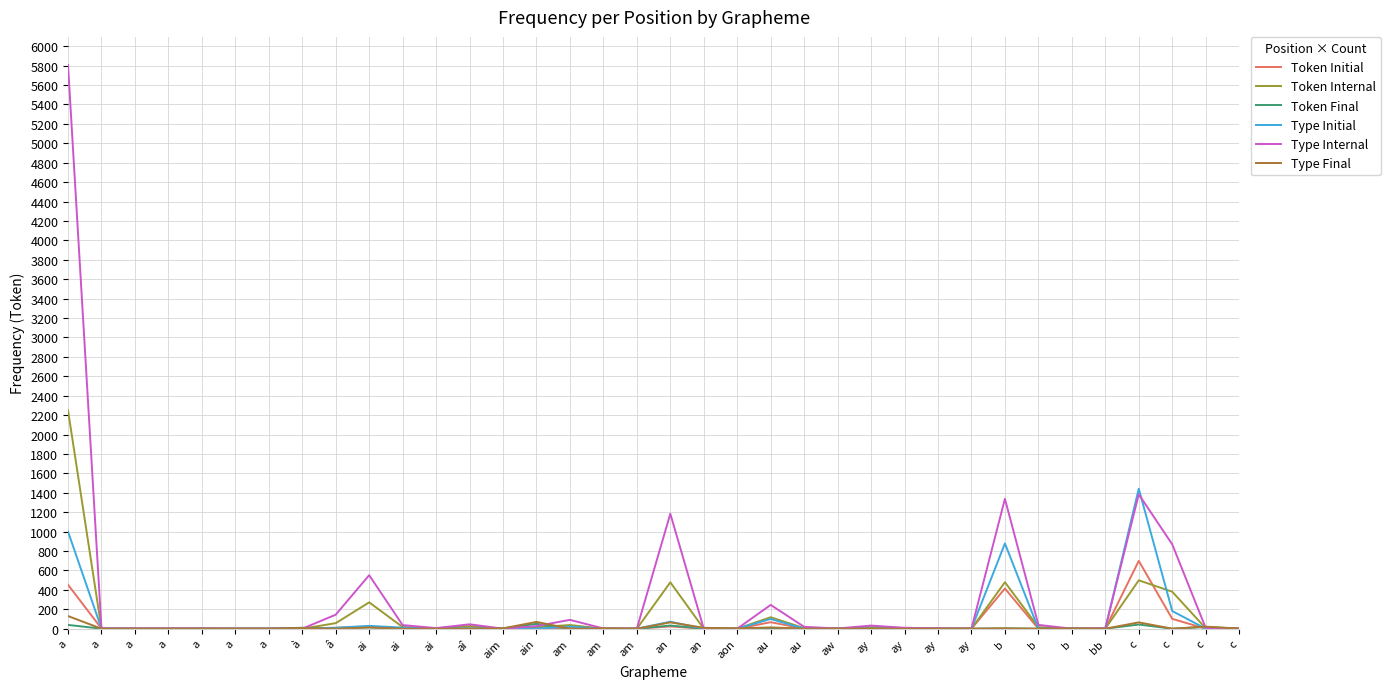

Does the chart have visible grid lines?

Yes